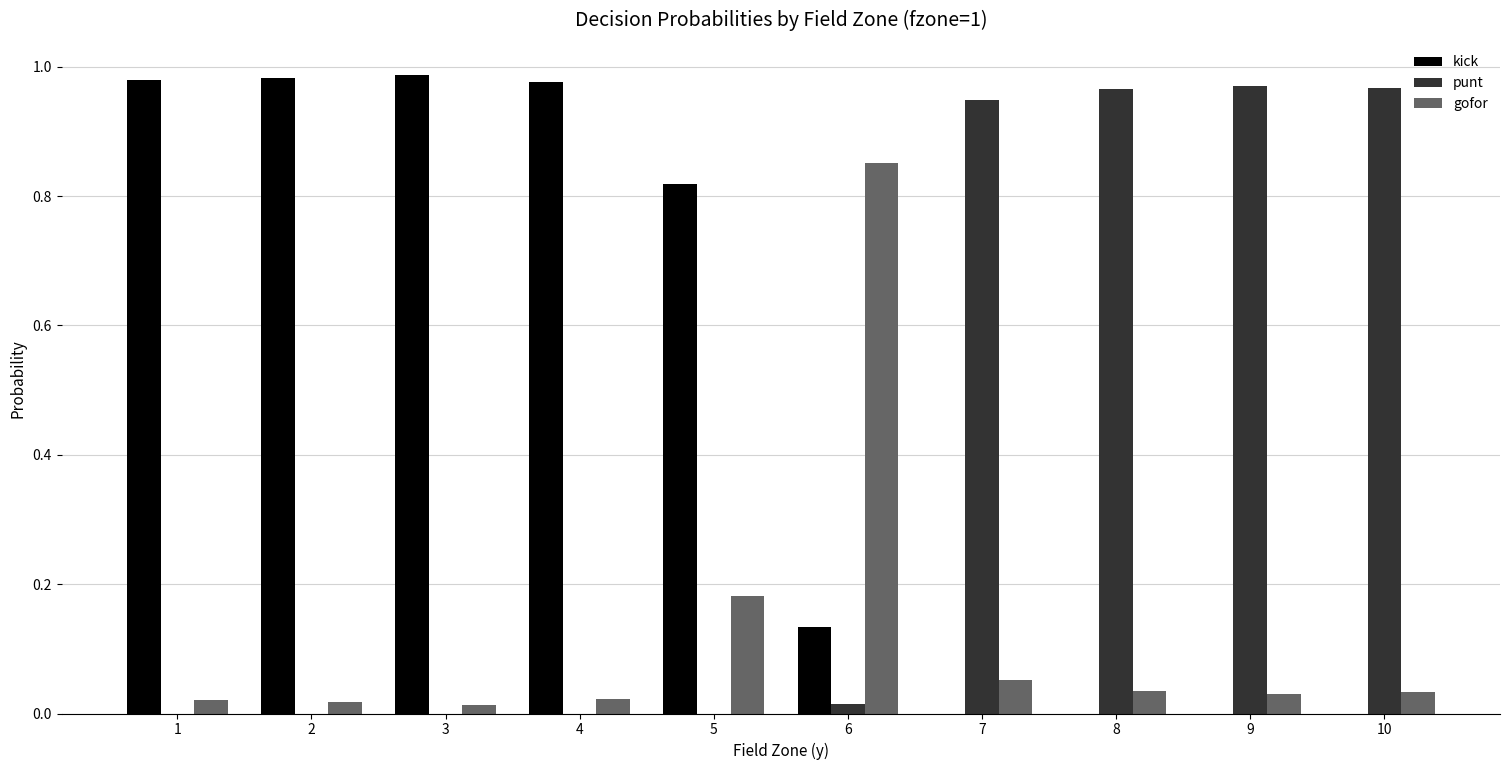

What is the sum of all kick values?

4.9